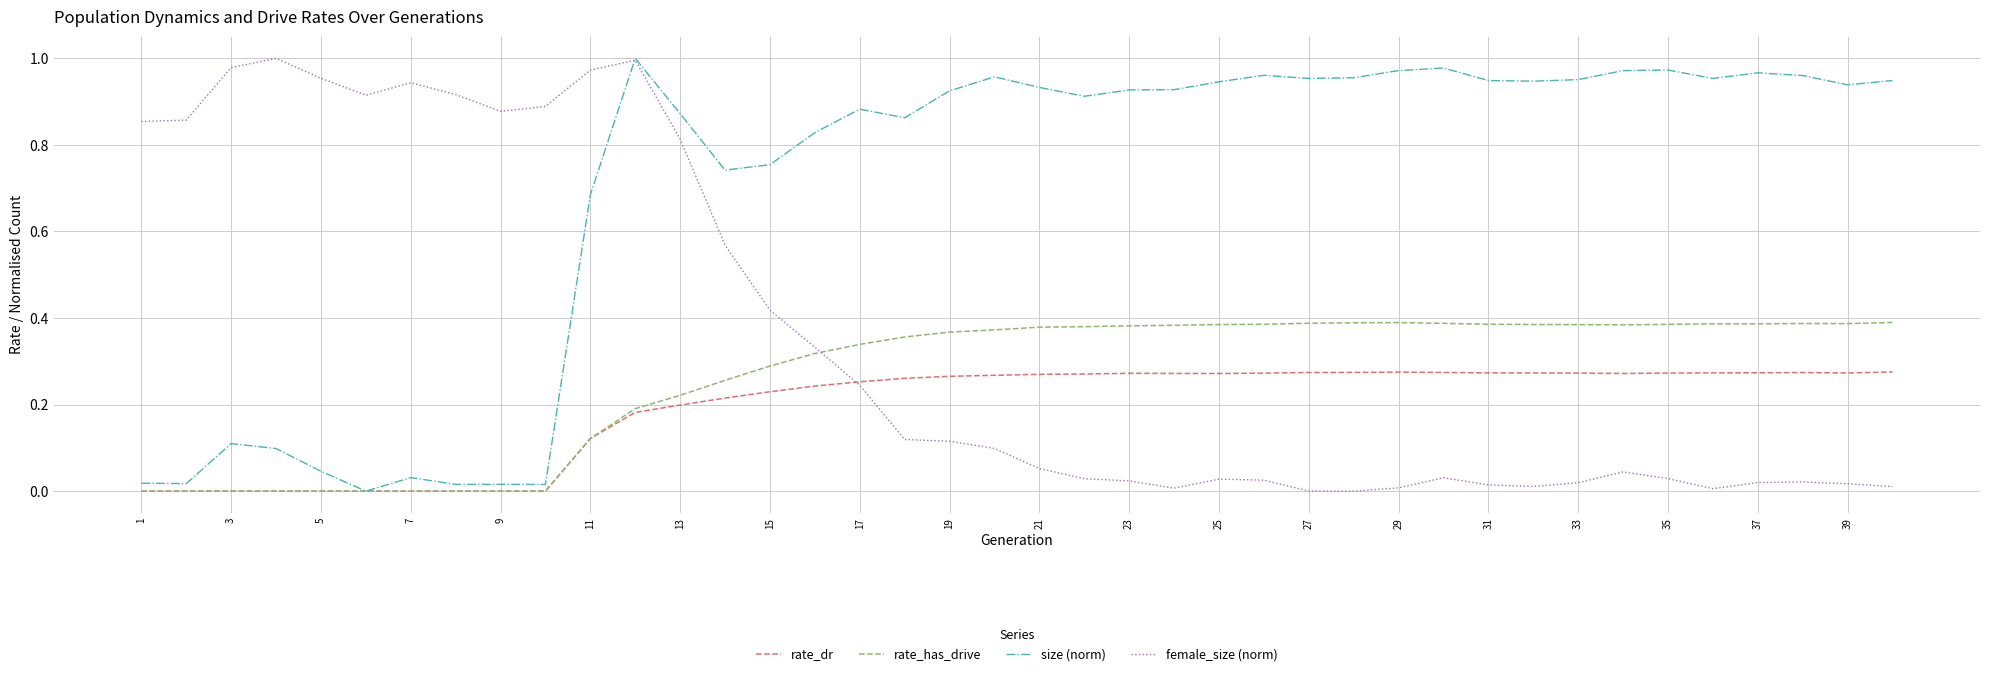

Does the chart display data point markers on the line(s)?

No